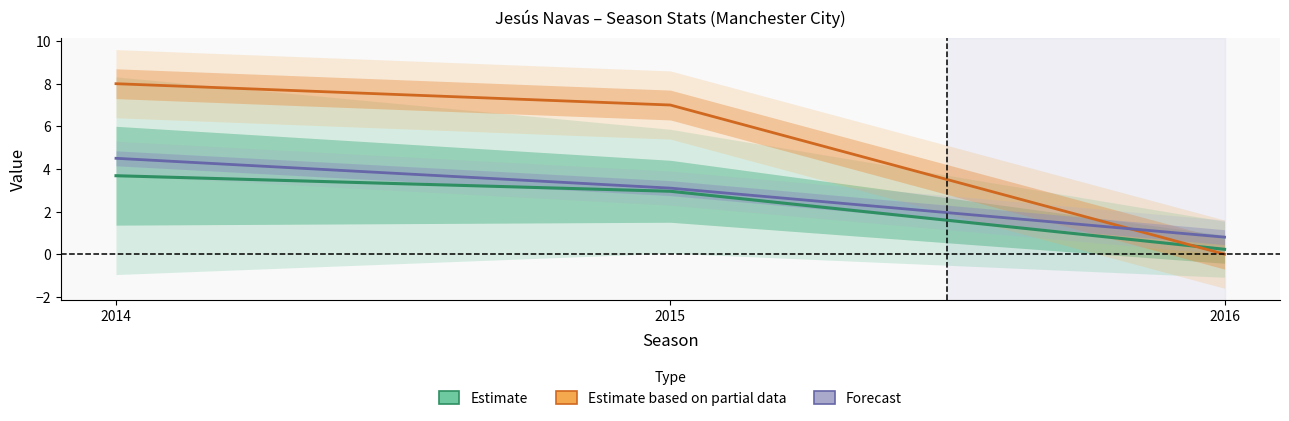

How many distinct data groups are displayed?

3